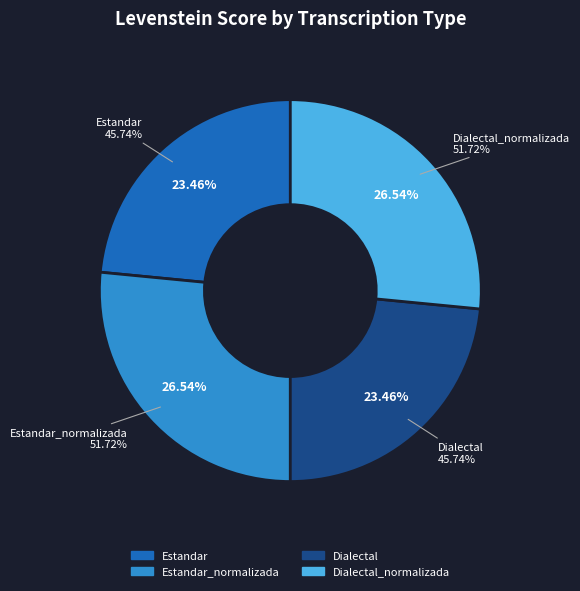

What is the change in value from Estandar to Dialectal_normalizada?

+6.0